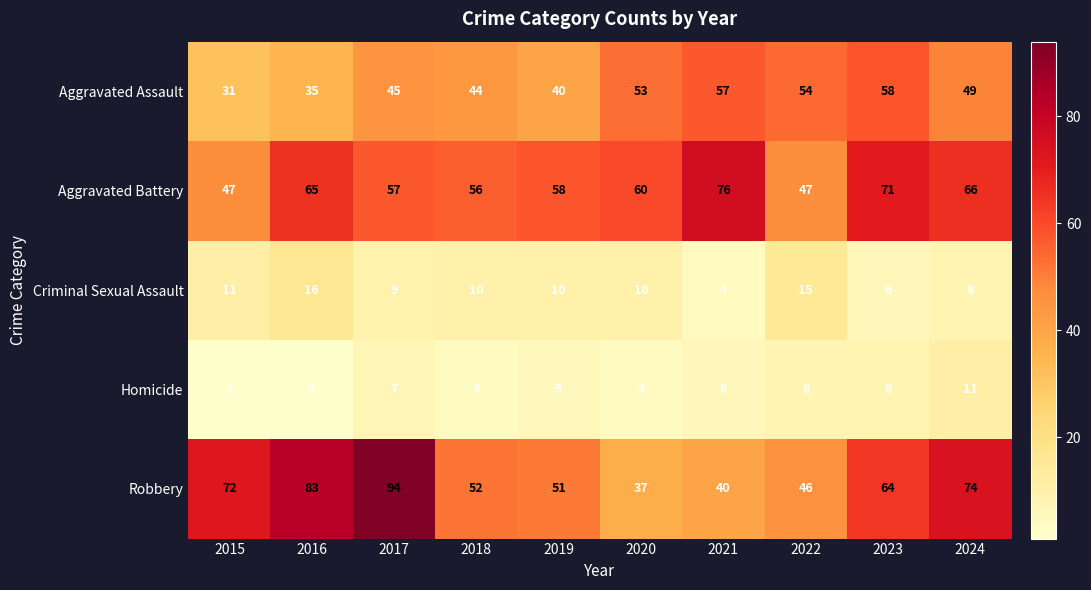

Is it true that Homicide equals 2 at 2019?

False